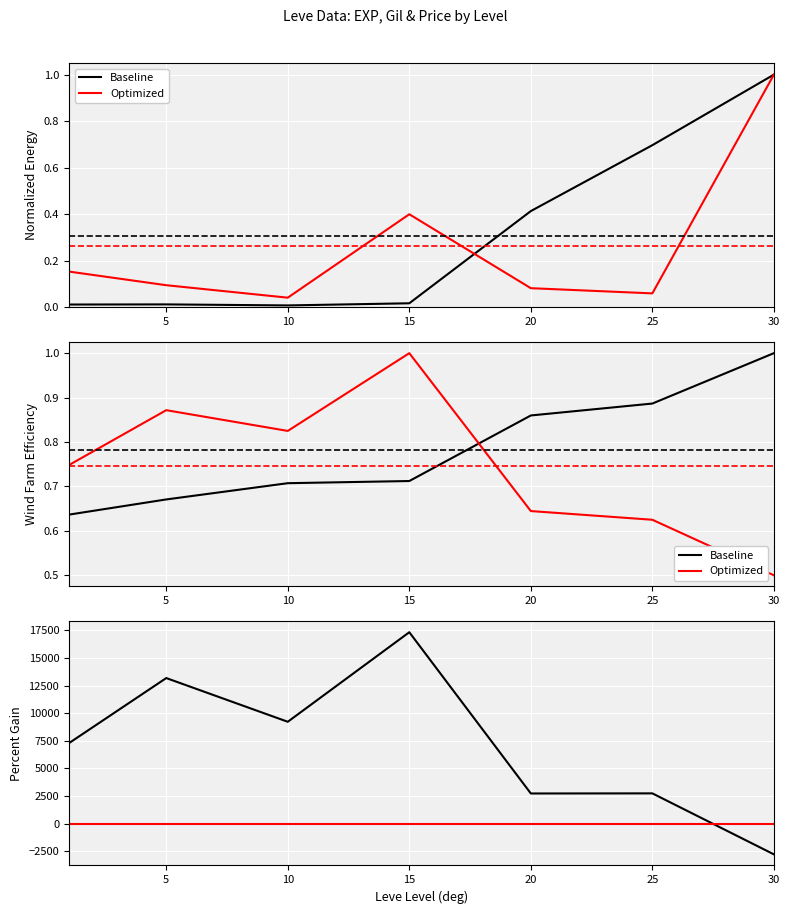

Which has a higher value, 25 or 20?

25